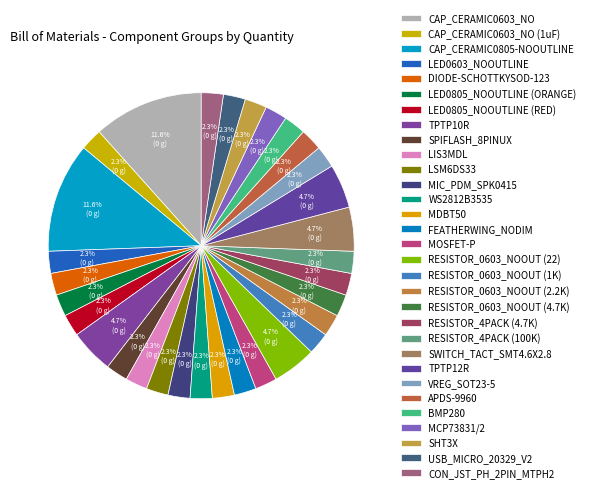

To the nearest percent, what percentage of the pie is RESISTOR_4PACK (4.7K)?

2%